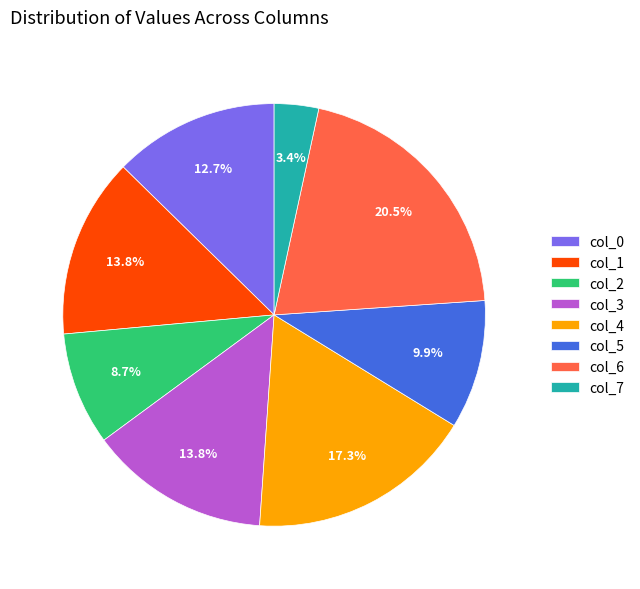

Count the number of slices in the pie.

8